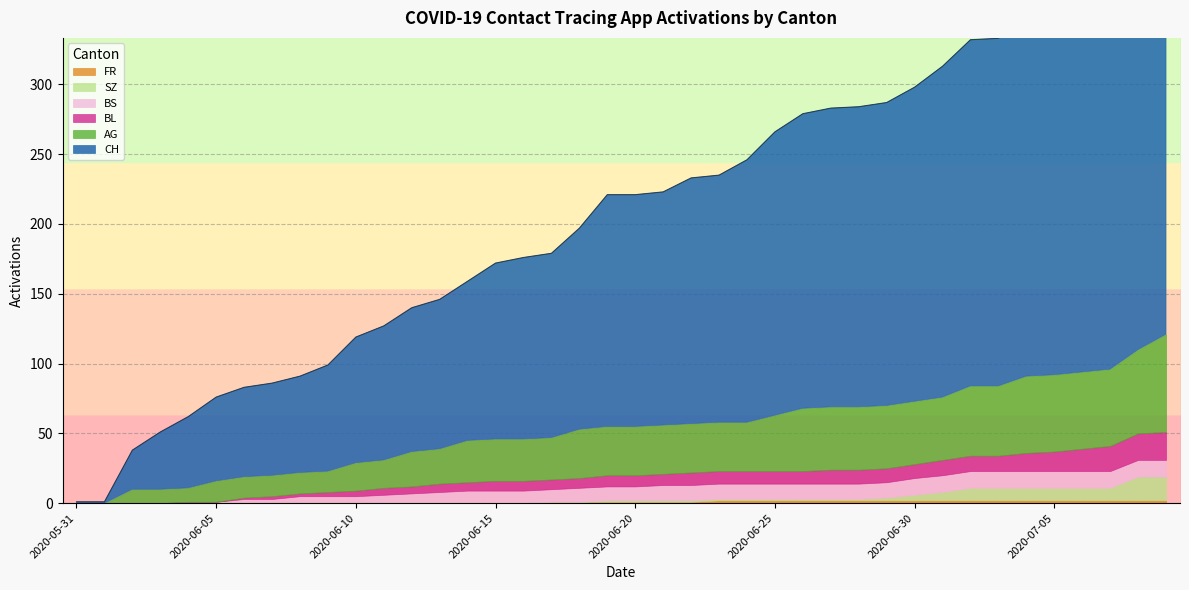

What is the total value across all series at 2020-06-05?

76